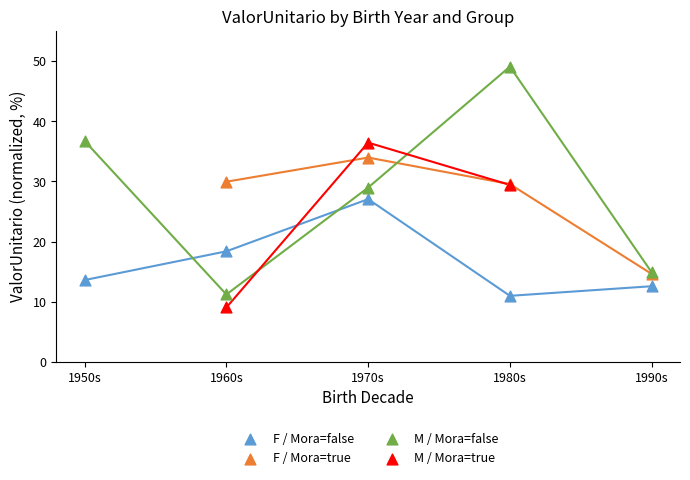

What are all the series names shown in the legend?

F / Mora=false, F / Mora=true, M / Mora=false, M / Mora=true